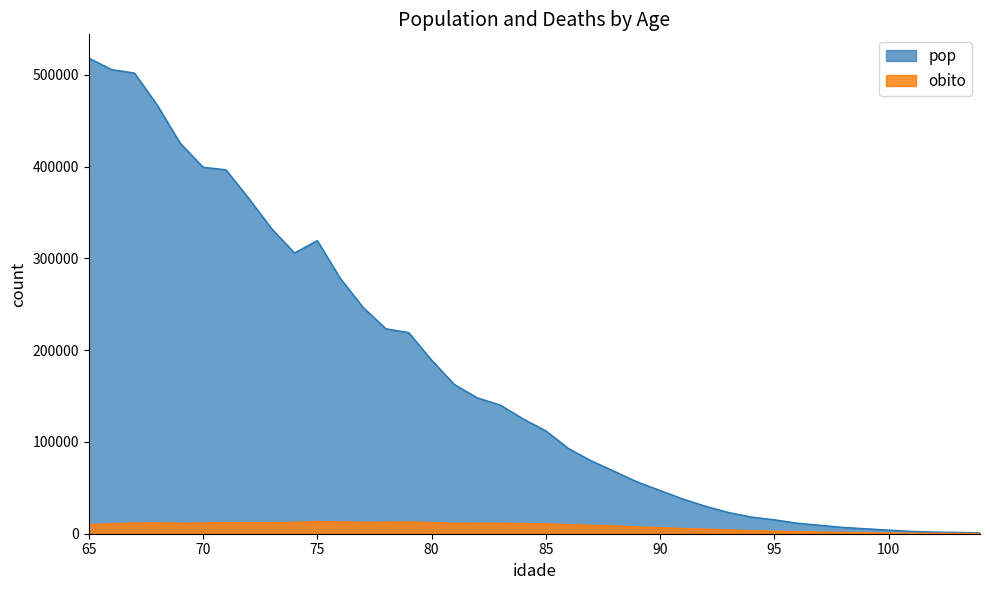

At which label does pop first exceed 125232?

65